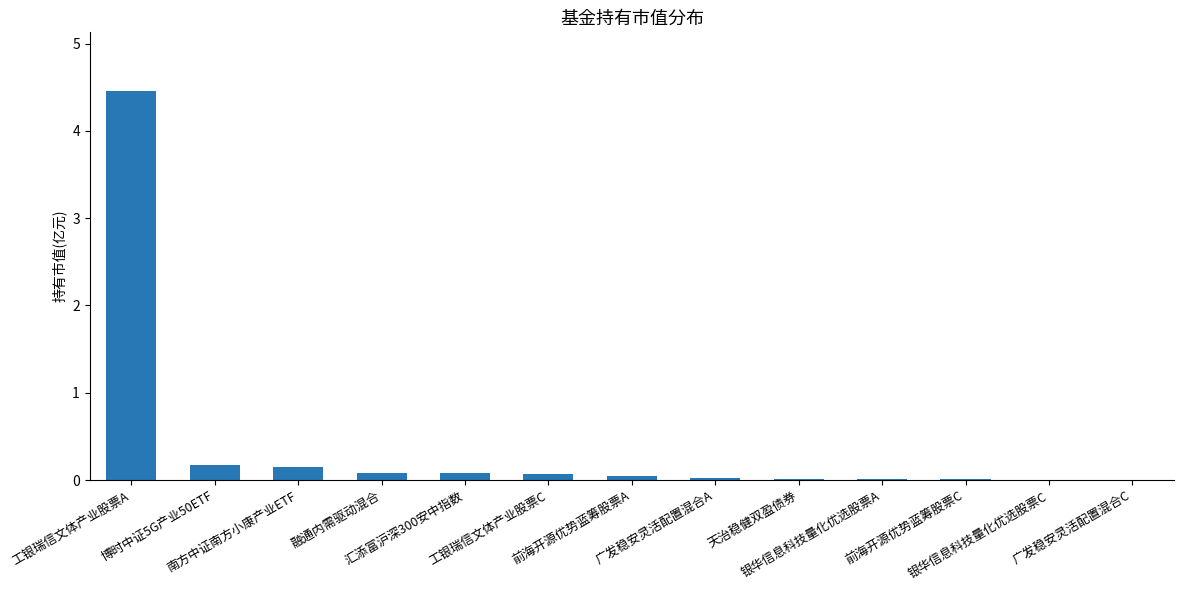

What is the maximum value shown in the chart?

4.5